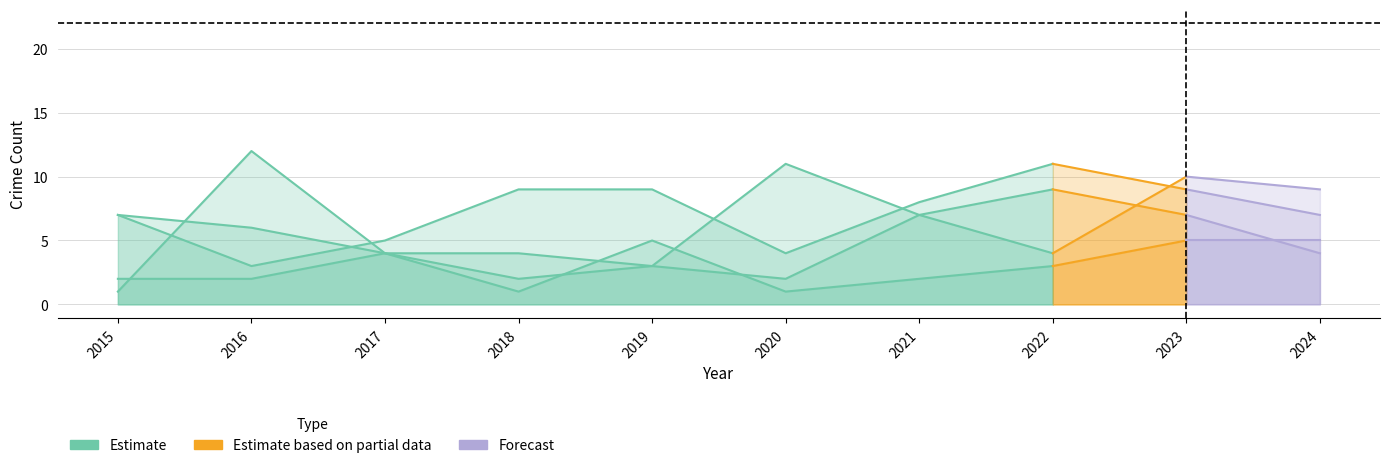

How many data points in Criminal Sexual Assault are above 3?

4